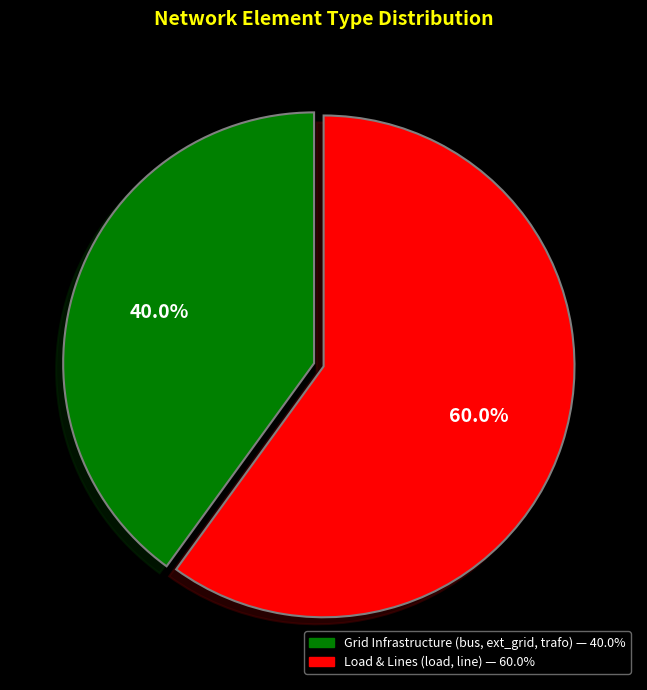

Is there any slice that represents more than half of the pie?

Yes